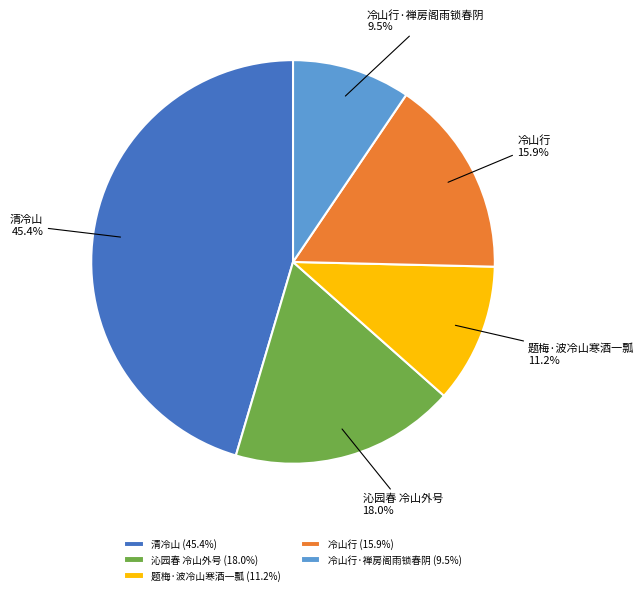

Does any single category account for the majority?

No